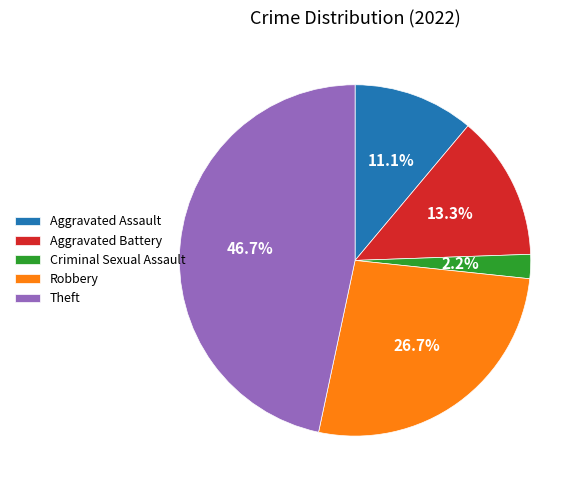

The Robbery slice represents 27% of the pie. True or false?

True